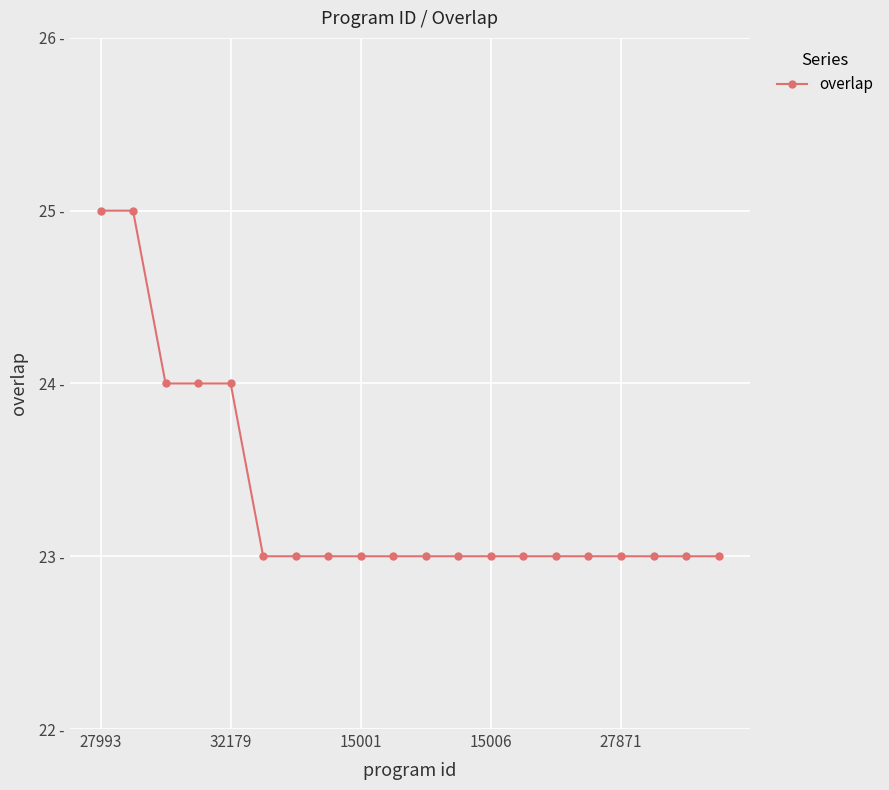

Does the chart have visible grid lines?

Yes